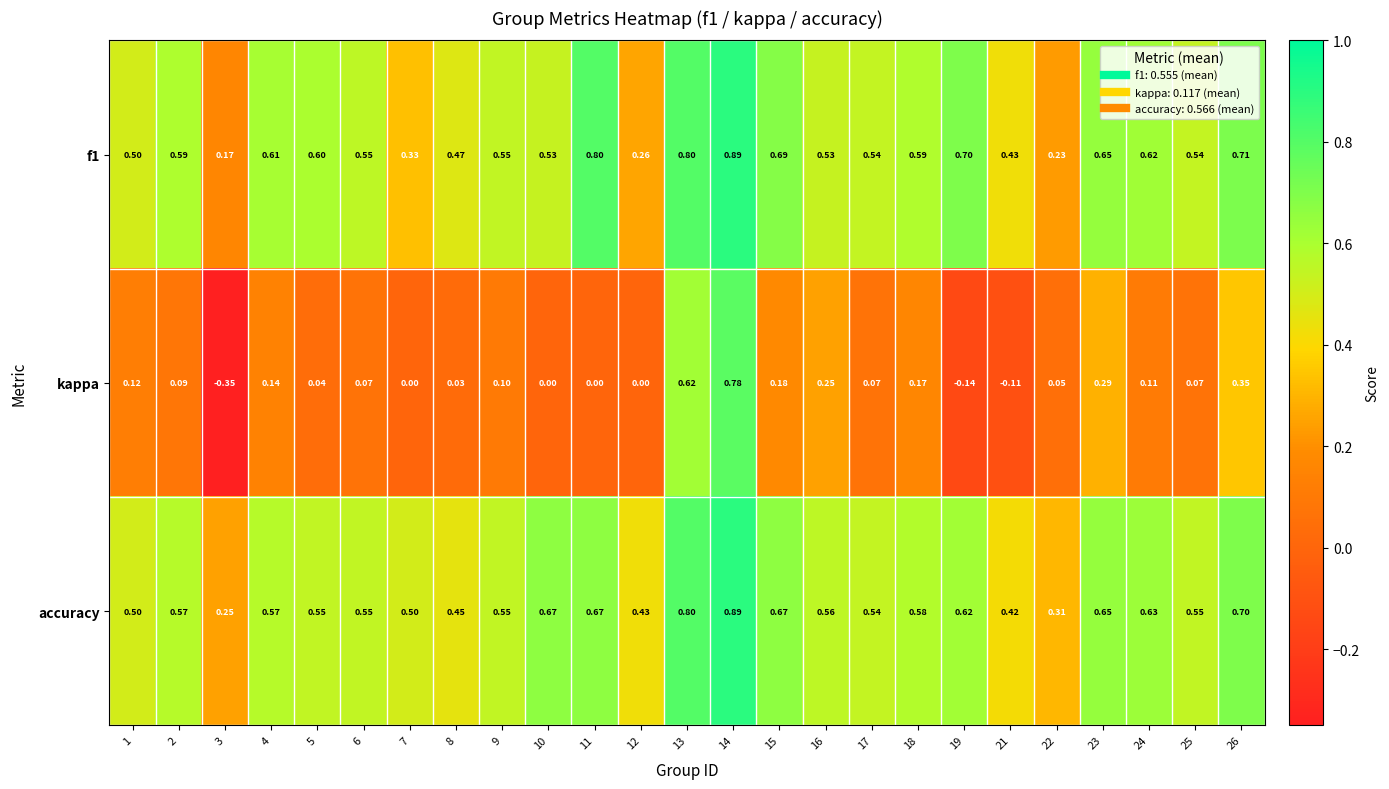

Which series has the widest spread of values?

kappa